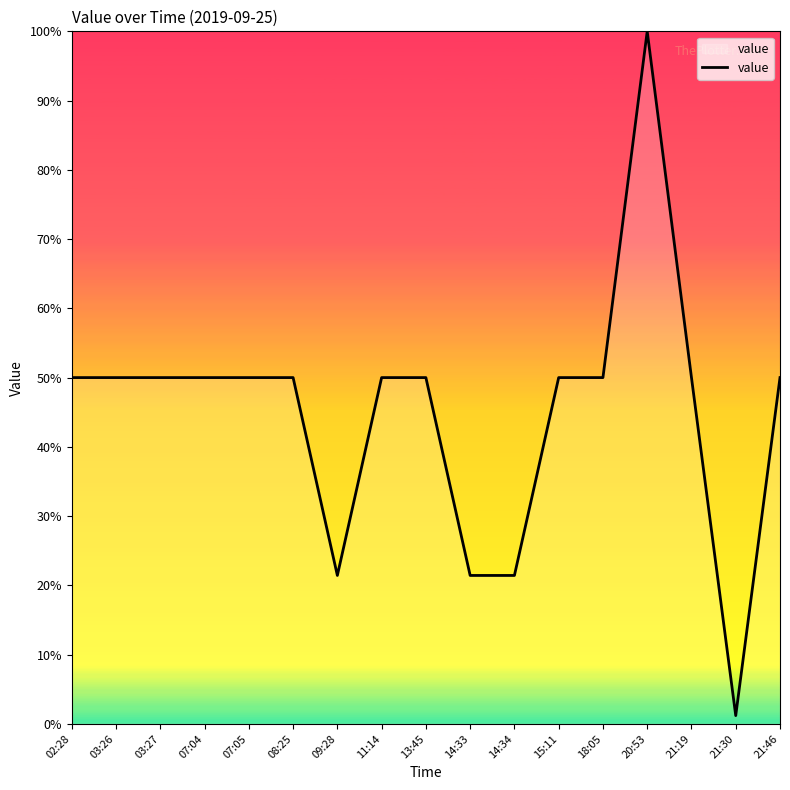

Approximately how many times larger is the value at 20:53 compared to 02:28?

2.0